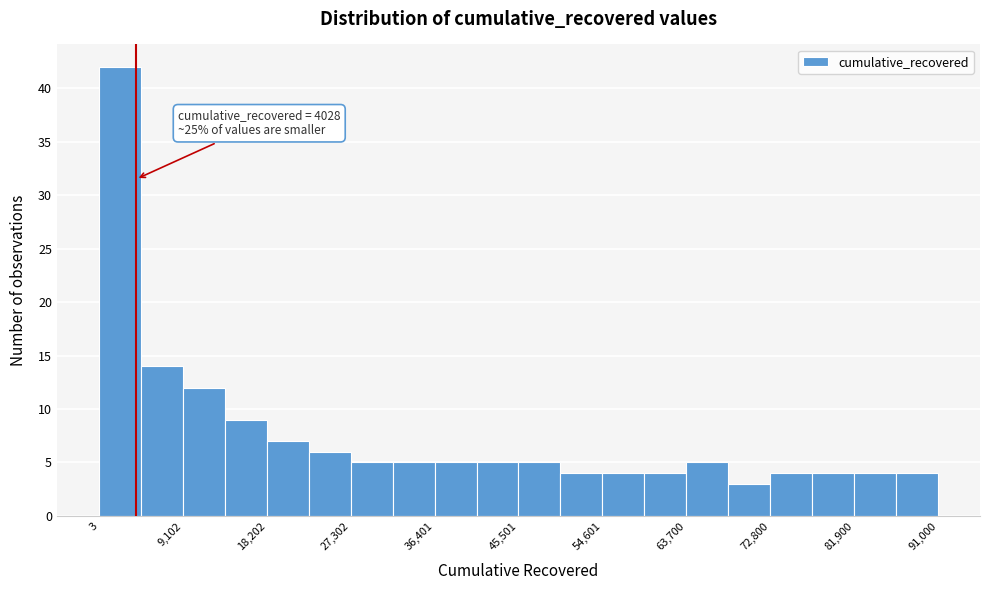

Over which range of the x-axis is the bar tallest?

0 to 5000